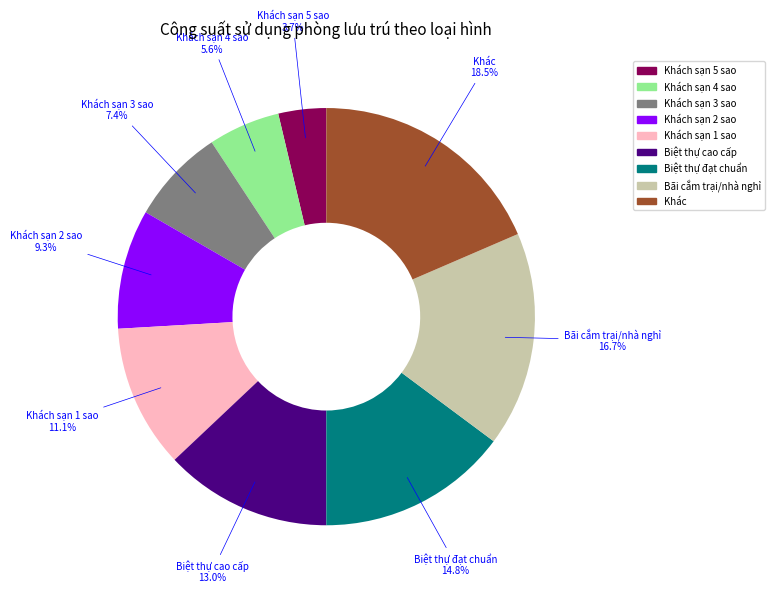

Is there a majority slice in this chart?

No